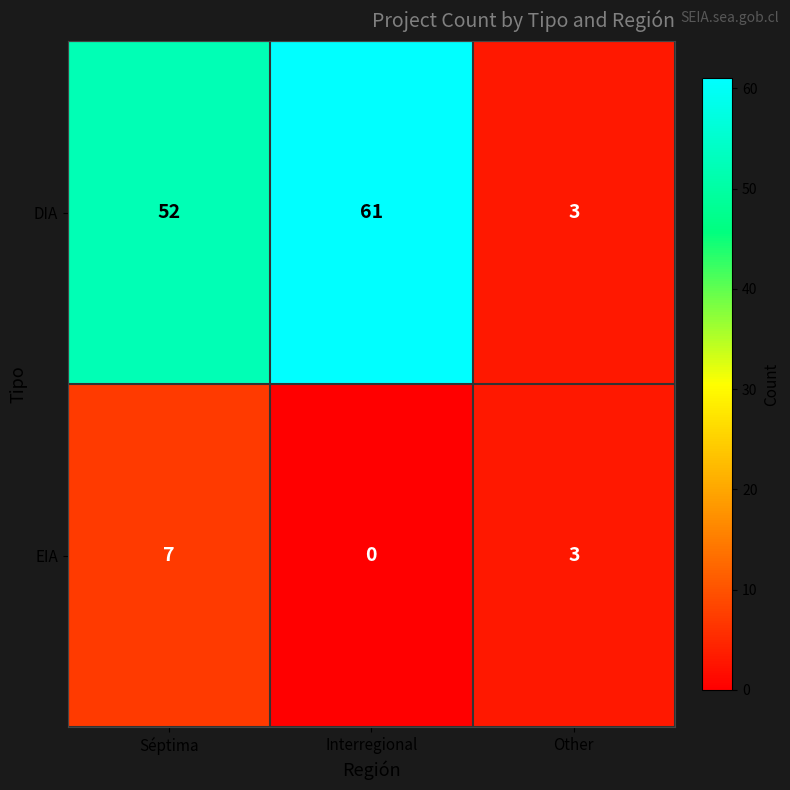

How many series are shown in this chart?

2